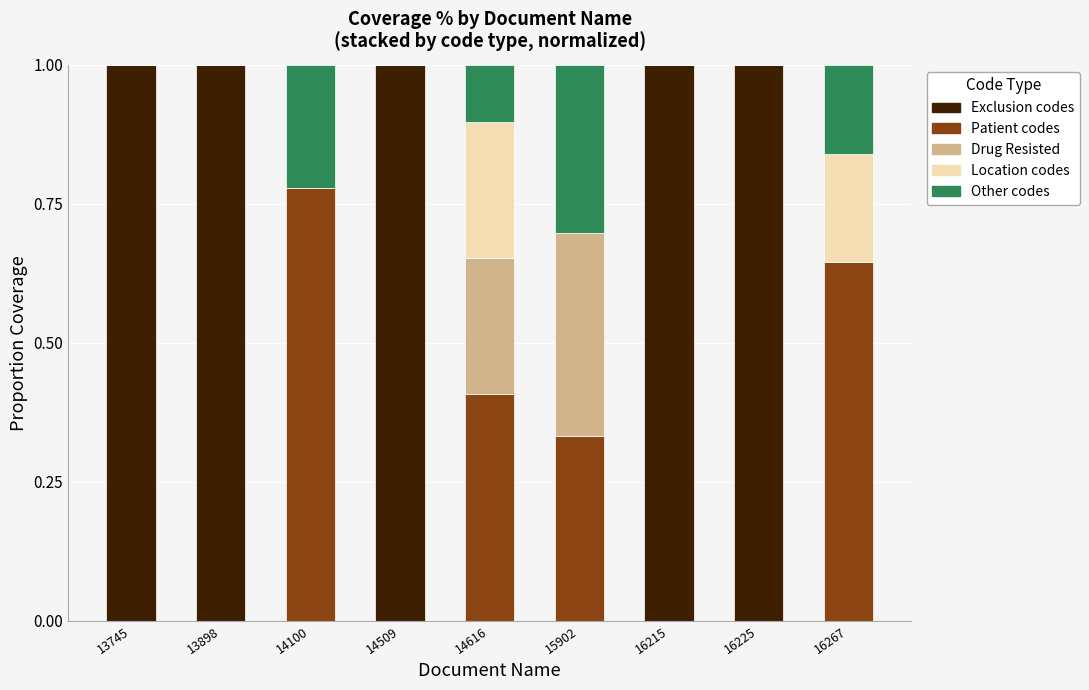

What is the sum of the Exclusion codes values at 13898 and 16225?

2.0